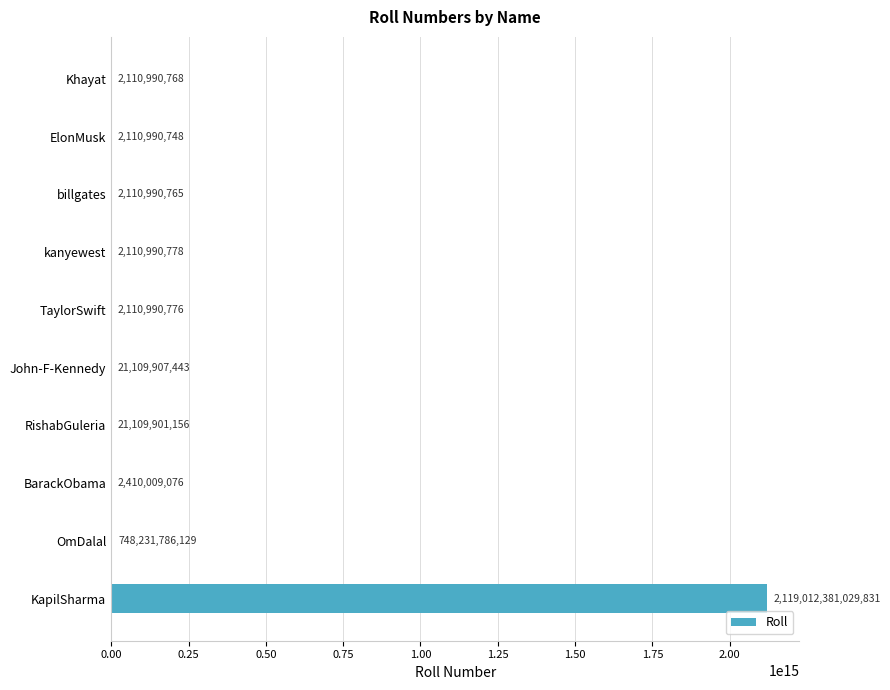

Is it true that the value at TaylorSwift is 2110990776?

True